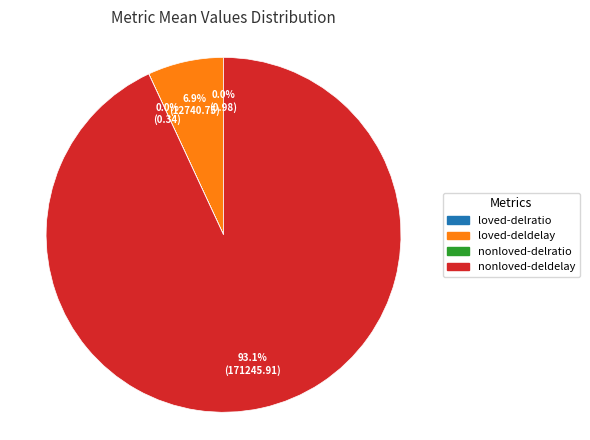

What is the majority slice?

nonloved-deldelay